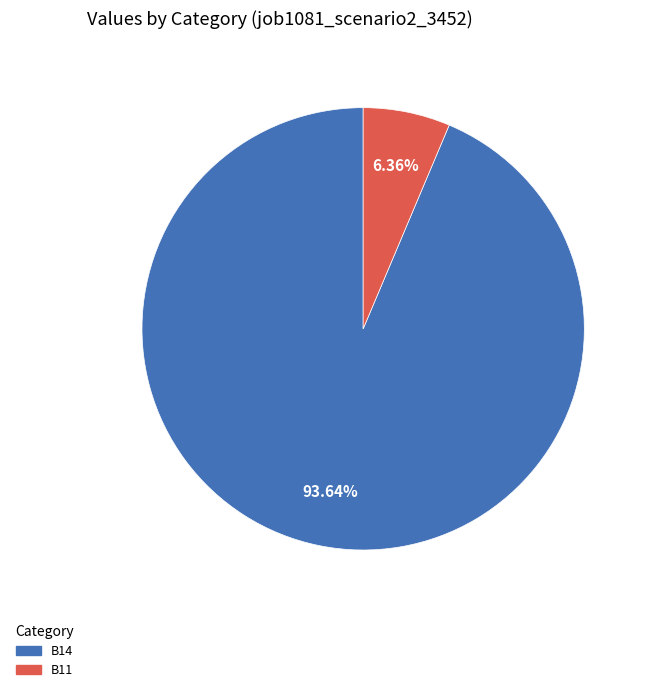

To the nearest percent, what is the difference between the largest and smallest slice percentages?

87%